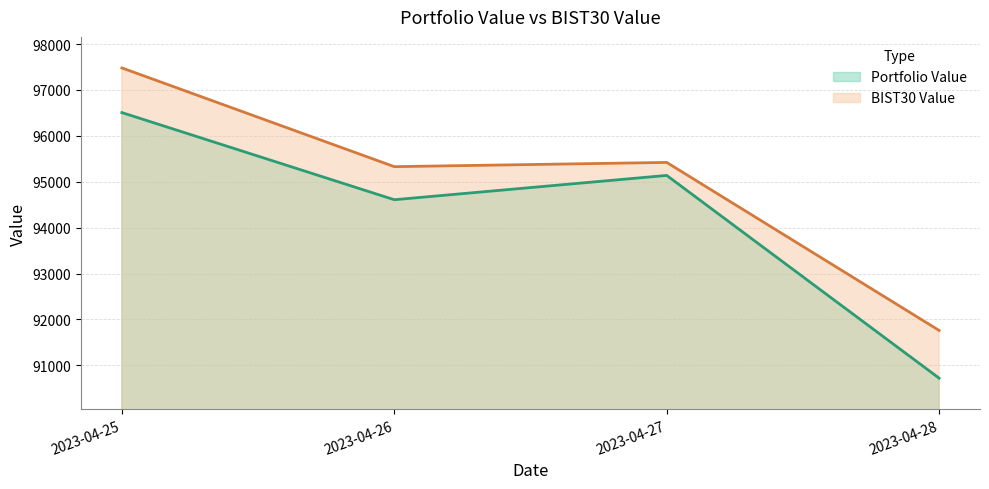

What is the value of the Portfolio Value point at the 1st from the left?

96507.0